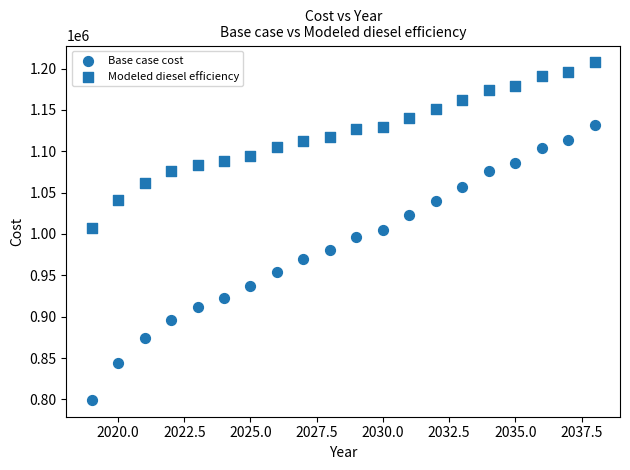

Count the number of points in this scatter plot.

40